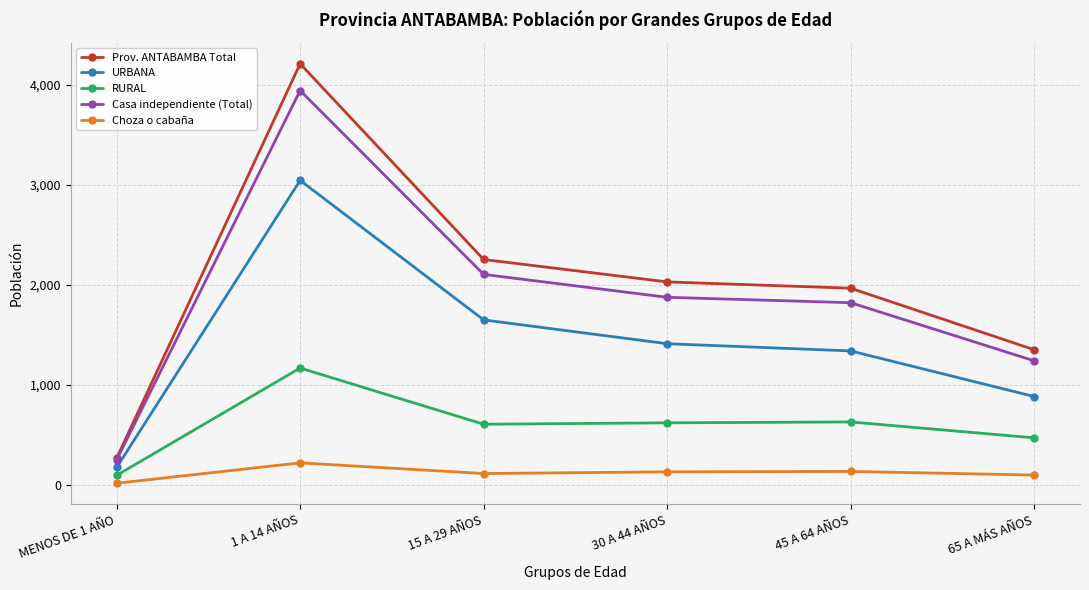

What is the total value across all series at 30 A 44 AÑOS?

6055